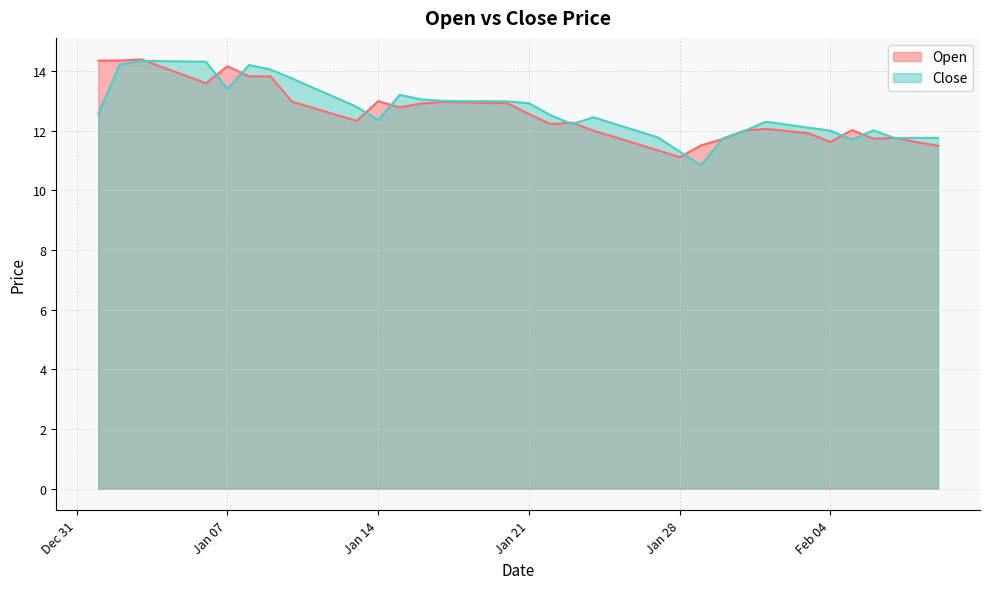

Between 2025-01-16 and 2025-02-07, which series saw the biggest shift?

Close